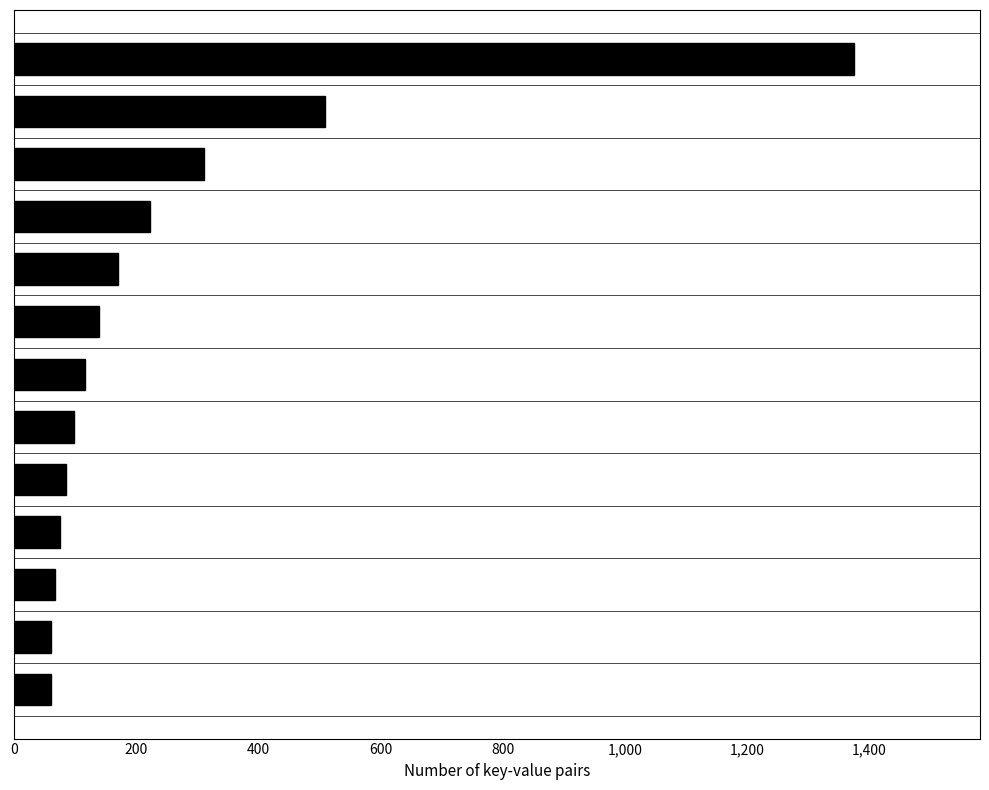

What is the maximum value shown in the chart?

1375